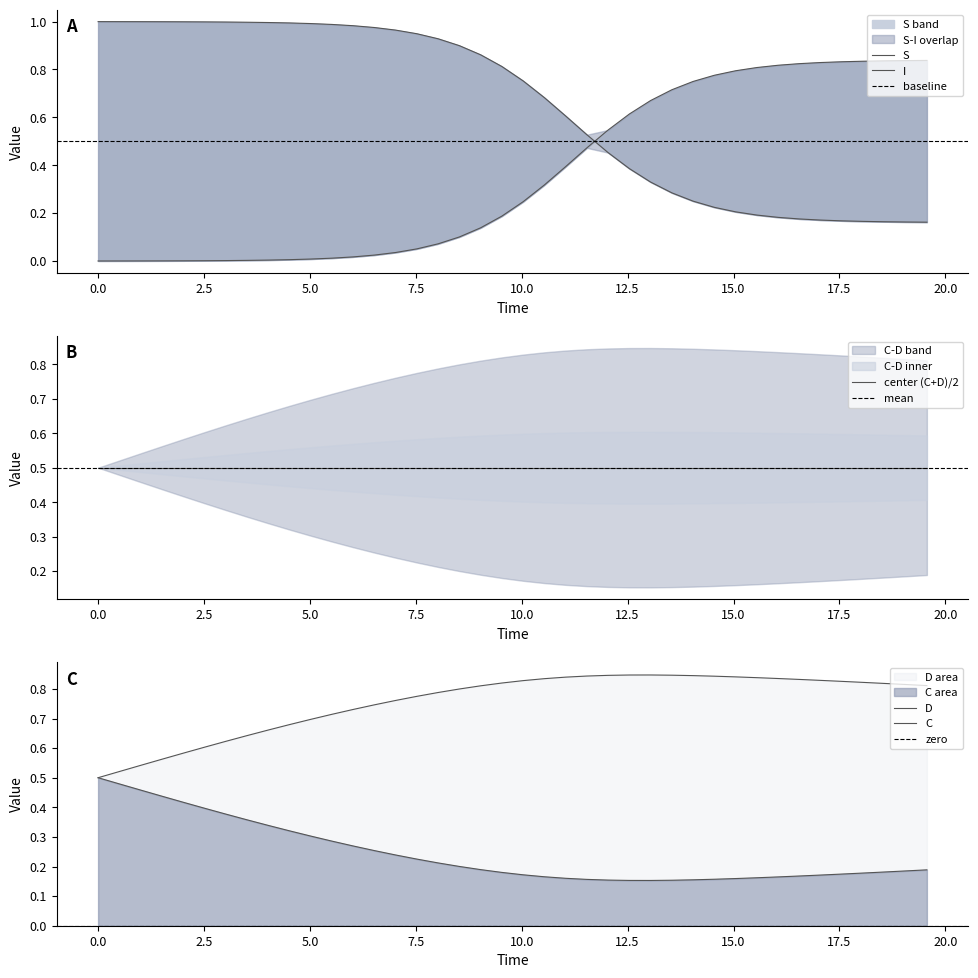

Count the D values in the range 0 to 1.

40